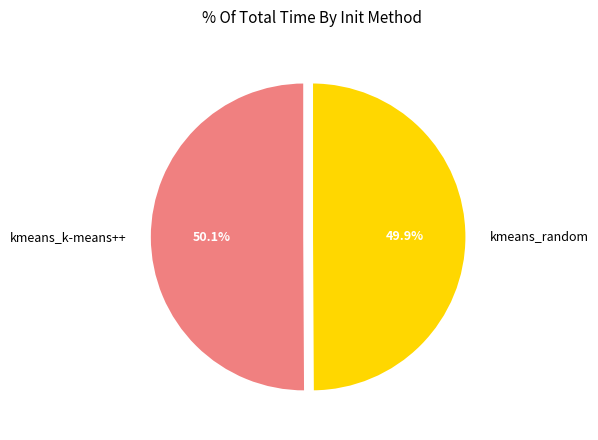

What percentage is the kmeans_random slice, to the nearest percent?

50%